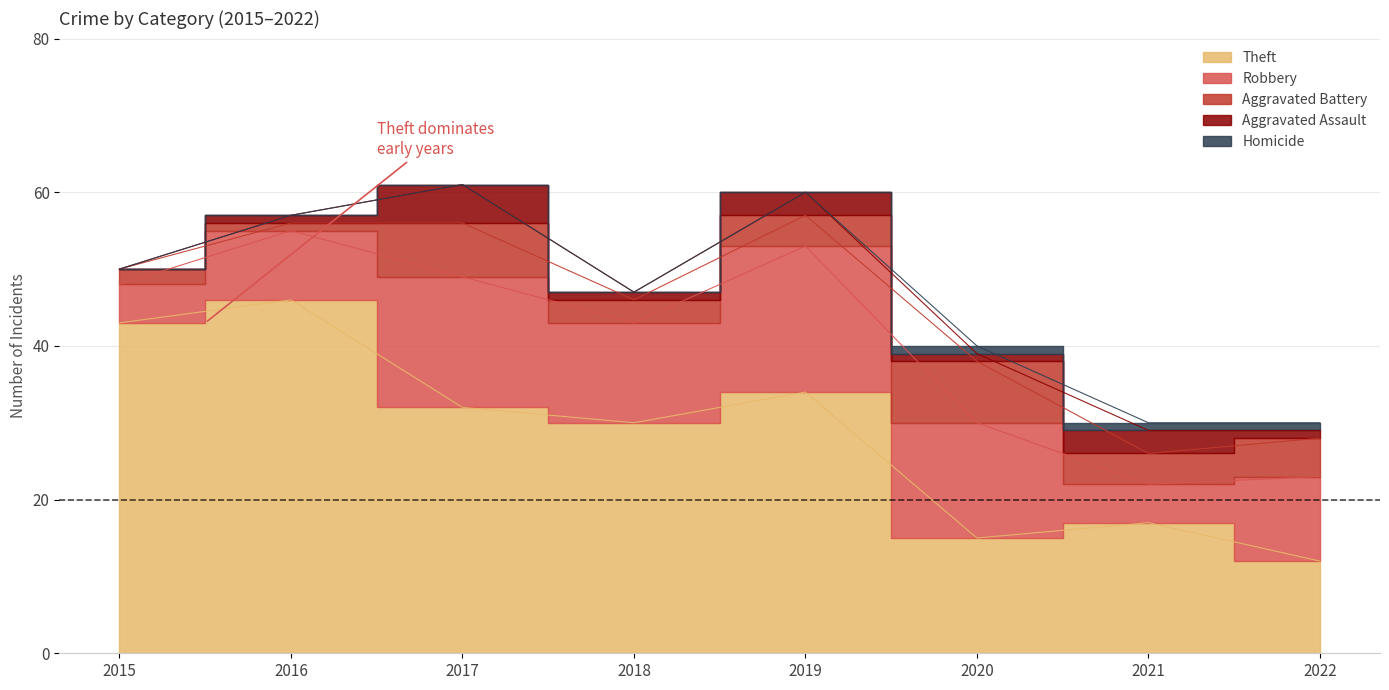

Count the Aggravated Assault values in the range 1 to 3.

6